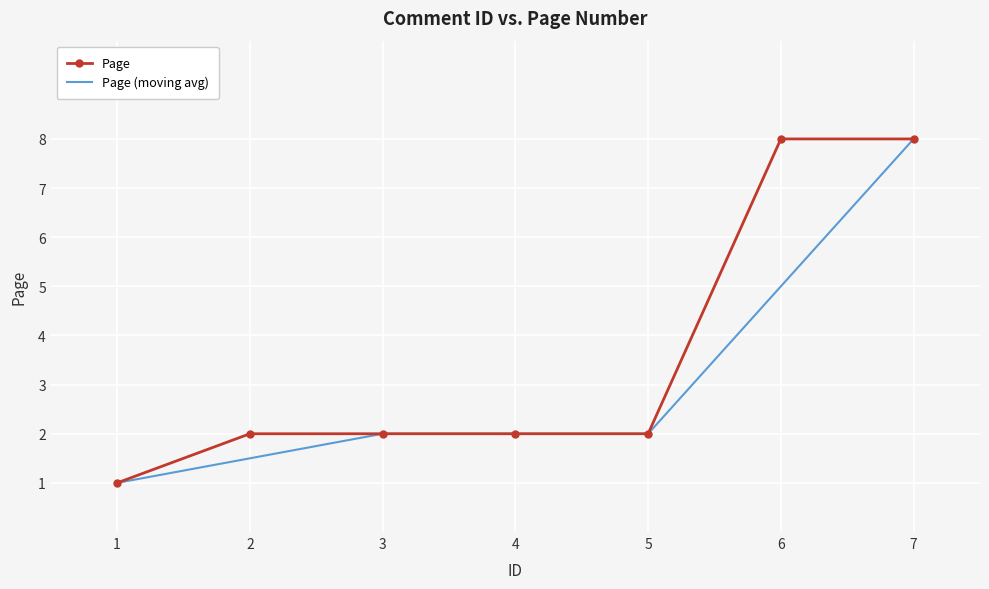

Is it true that Page equals 2.0 at 4?

True